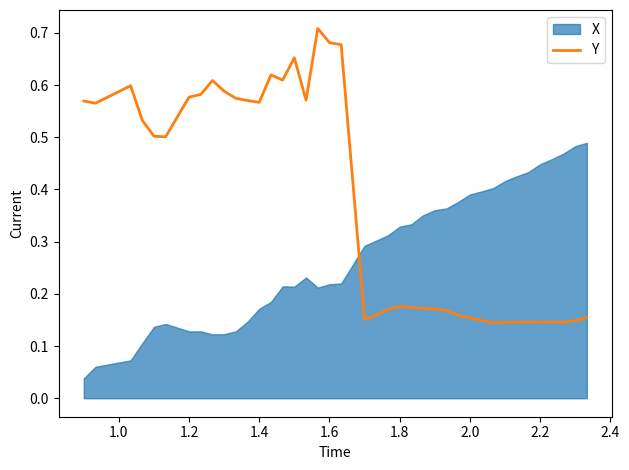

The Y series shows 0.2 at 1.4. True or false?

False